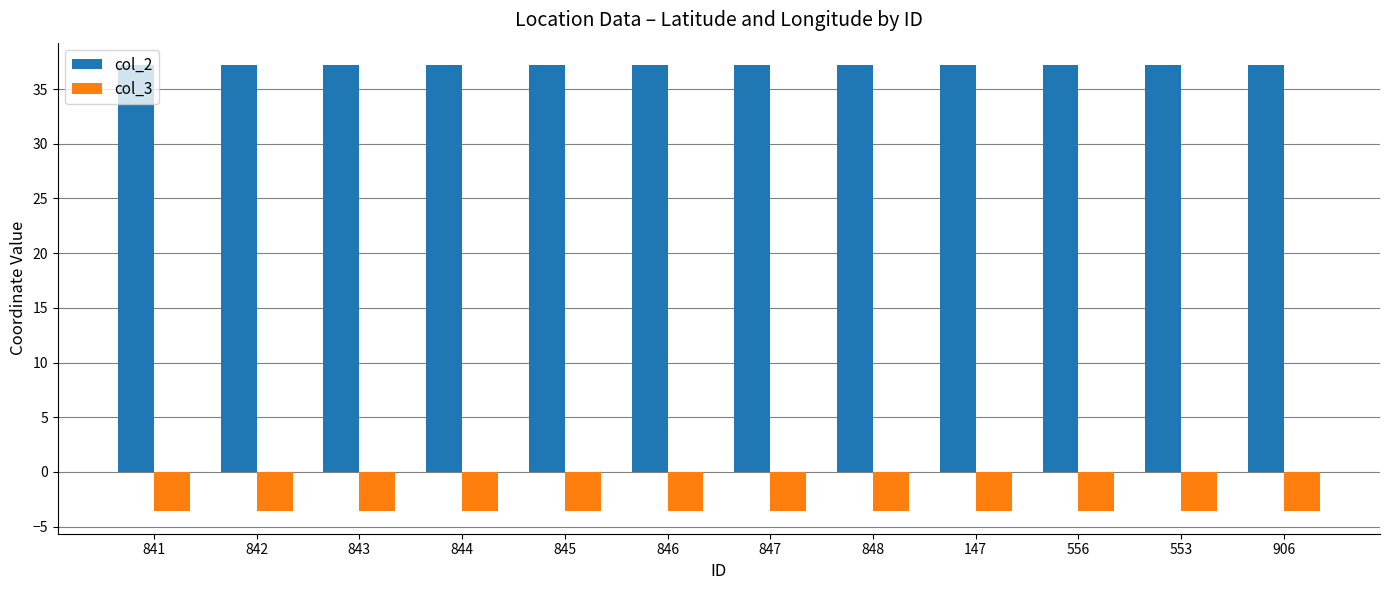

What are all the series names shown in the legend?

col_2, col_3